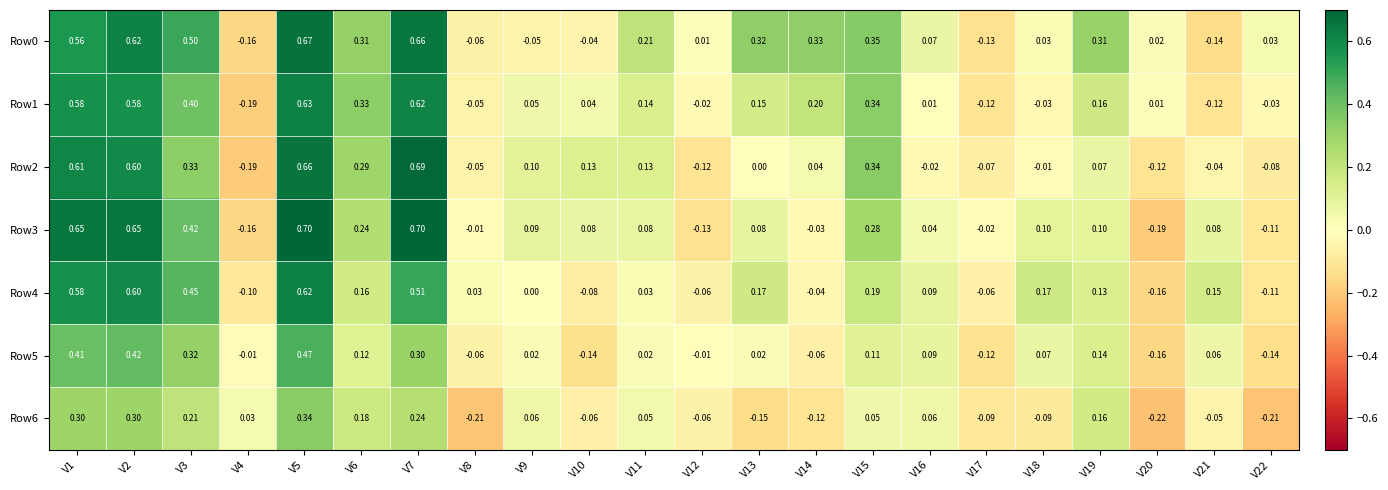

Which label corresponds to the smallest value in the chart?

V20